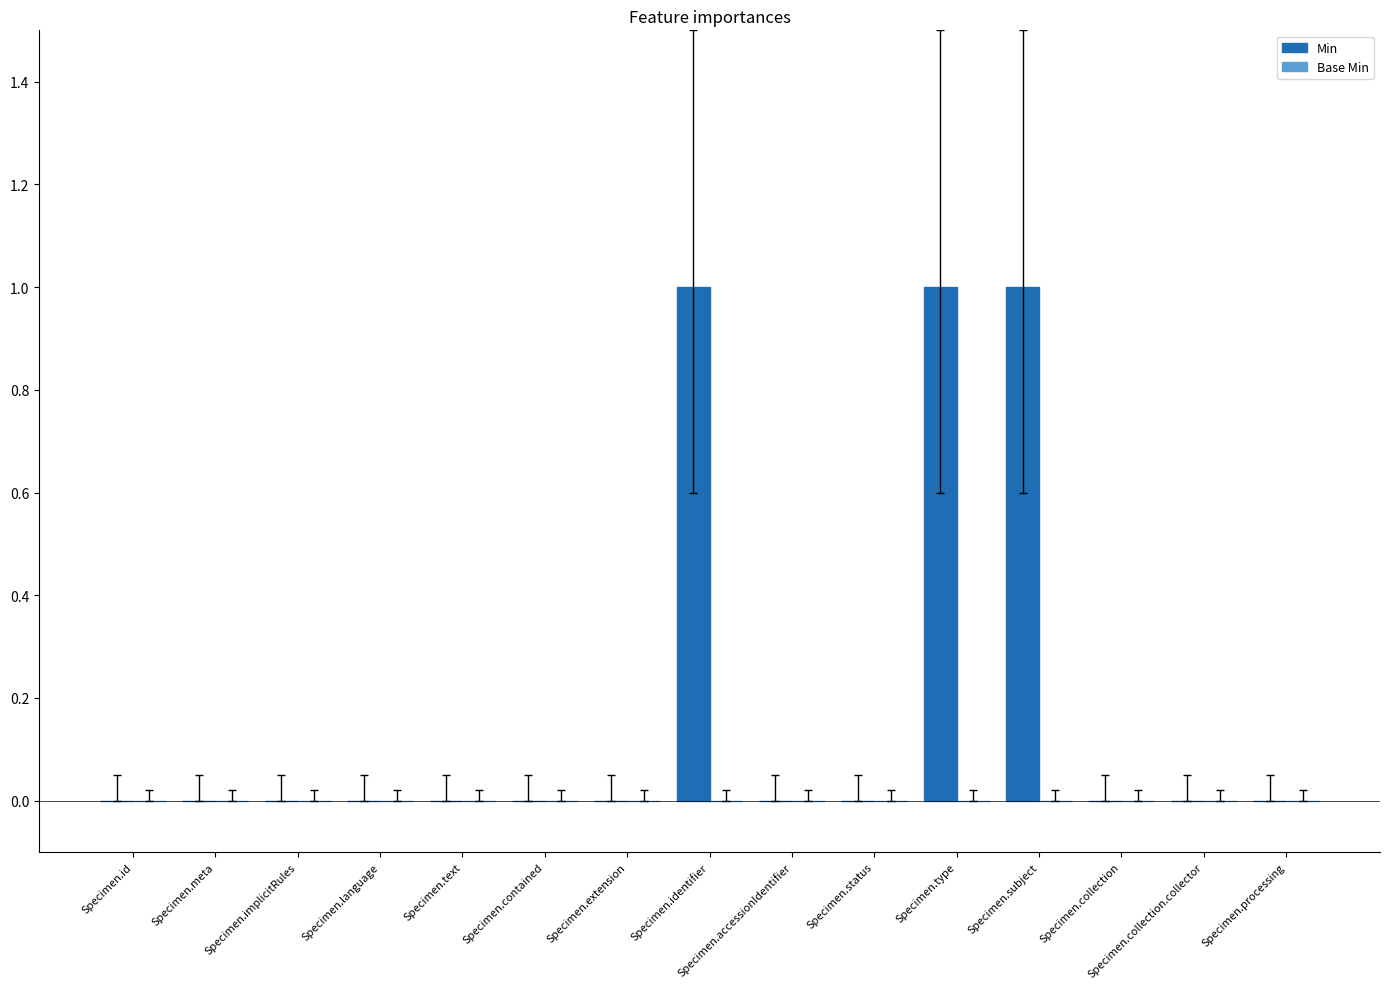

The value at Specimen.identifier is 2. True or false?

False